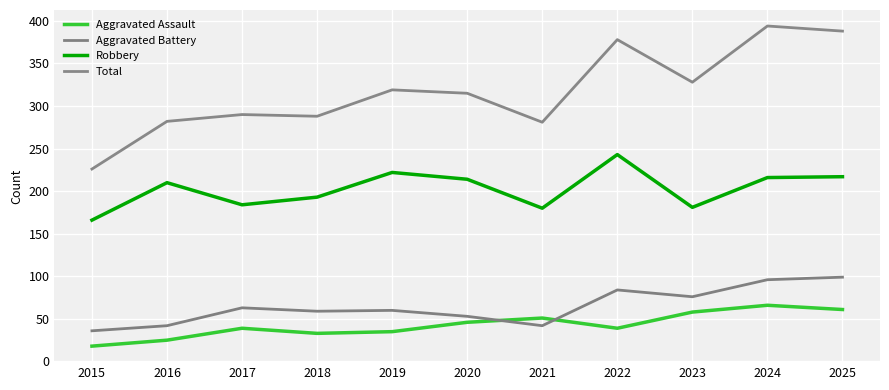

What is the difference between the Aggravated Battery values at 2023 and 2025?

23